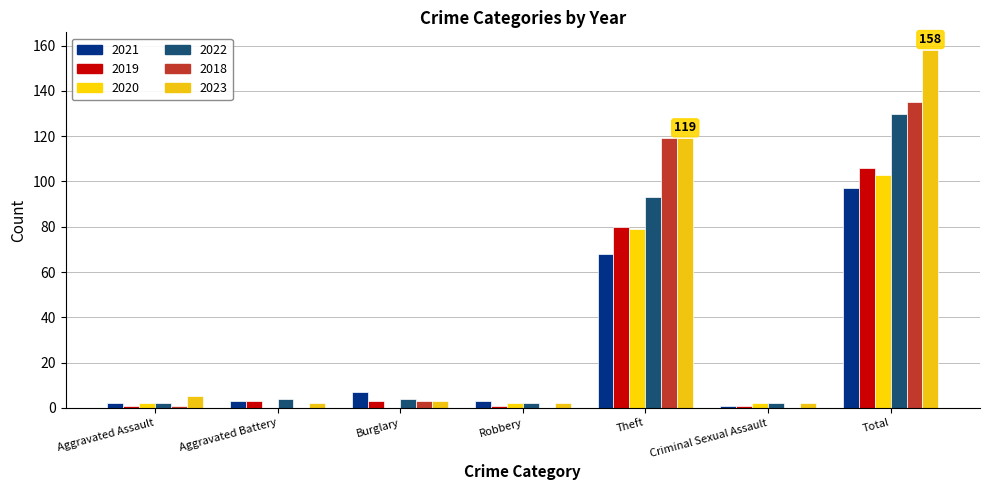

Which series has the largest range (max minus min)?

2023